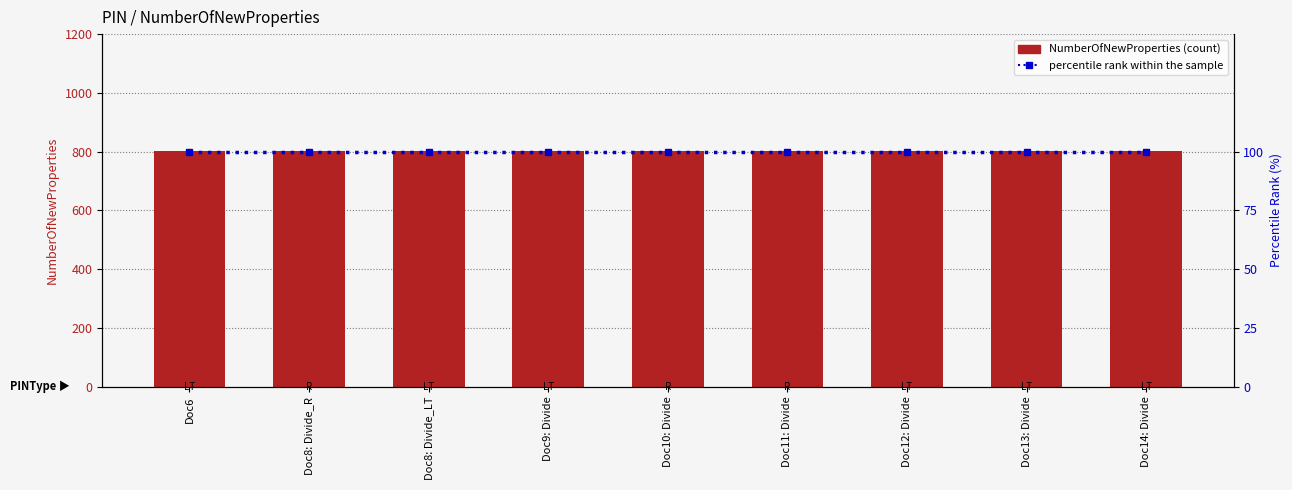

What are all the series names shown in the legend?

NumberOfNewProperties, percentile rank within the sample